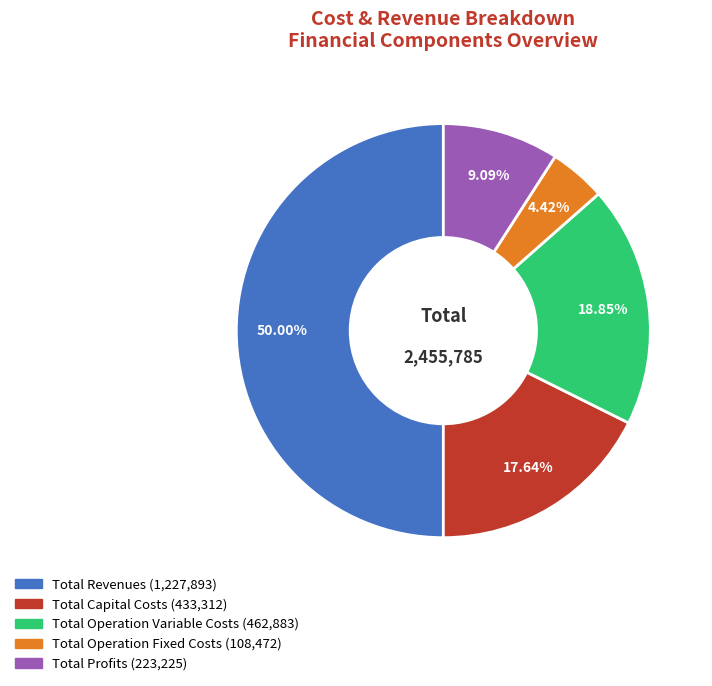

To the nearest percent, what is the difference between the Total Capital Costs and Total Operation Fixed Costs slice percentages?

13%